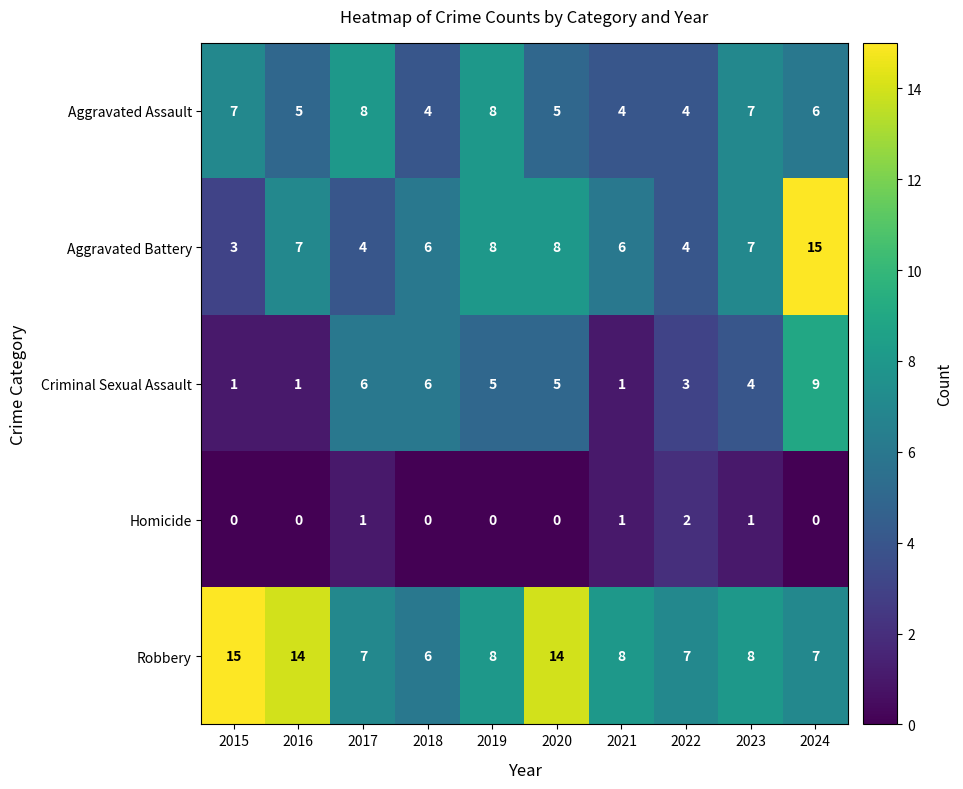

The Aggravated Battery series shows 6 at 2018. True or false?

True